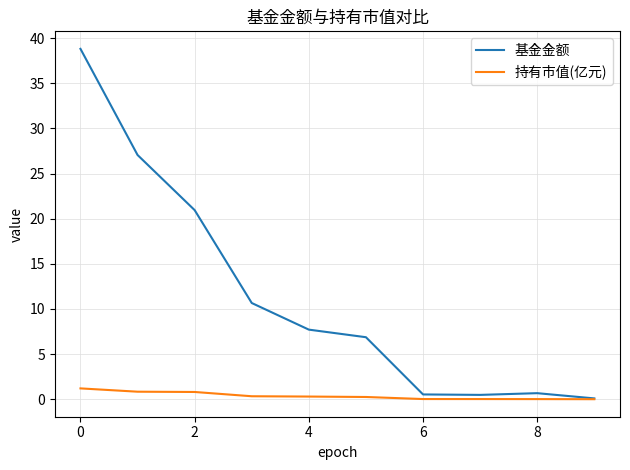

List the series in order of their peak value, lowest first.

持有市值(亿元), 基金金额